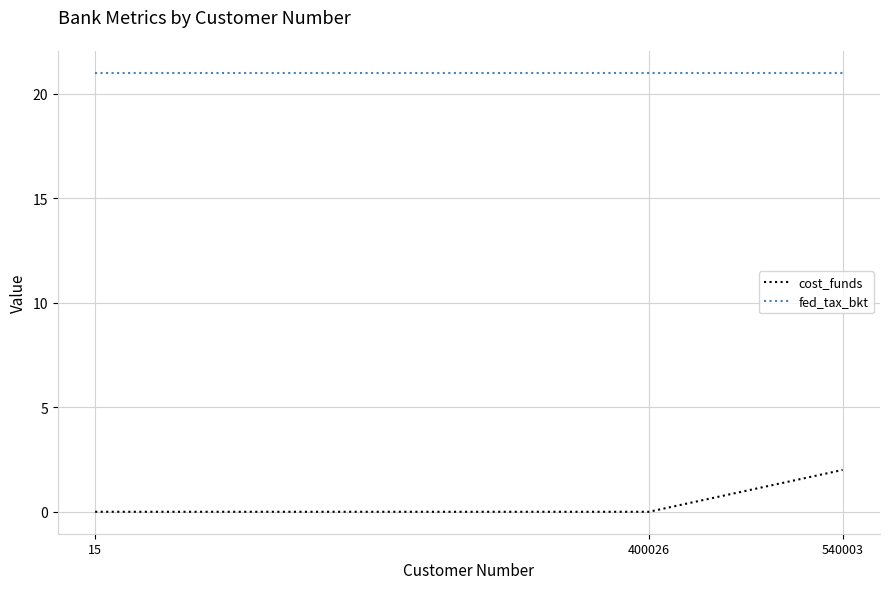

True or false: fed_tax_bkt has a value of 21 at 540003.

True